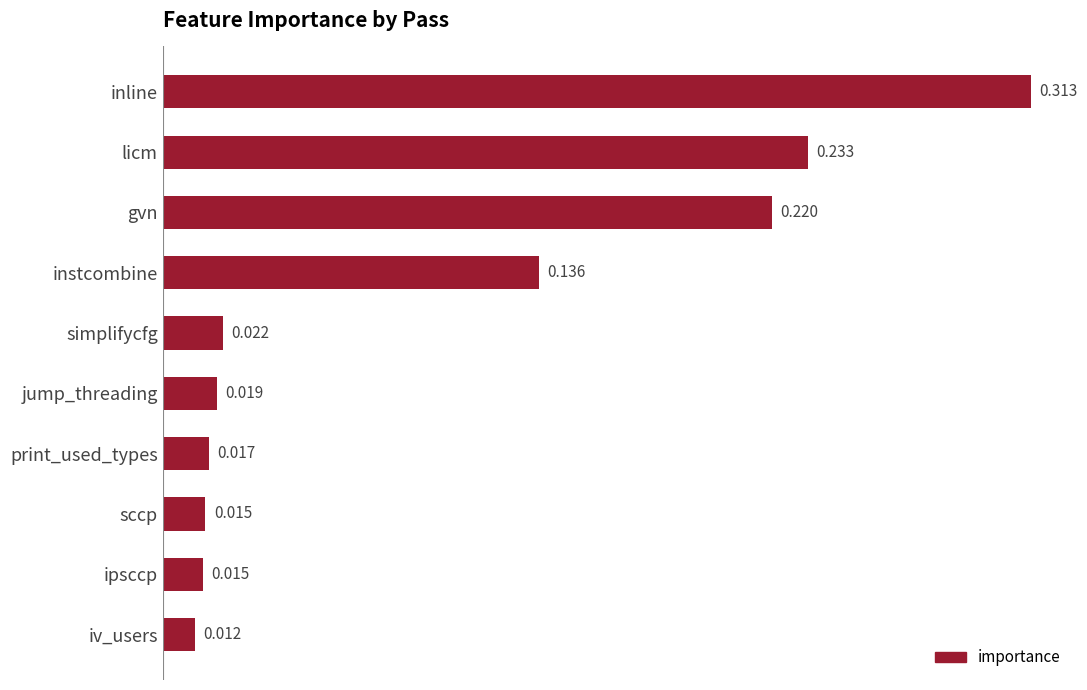

What is the label of the 9th bar from the bottom?

licm